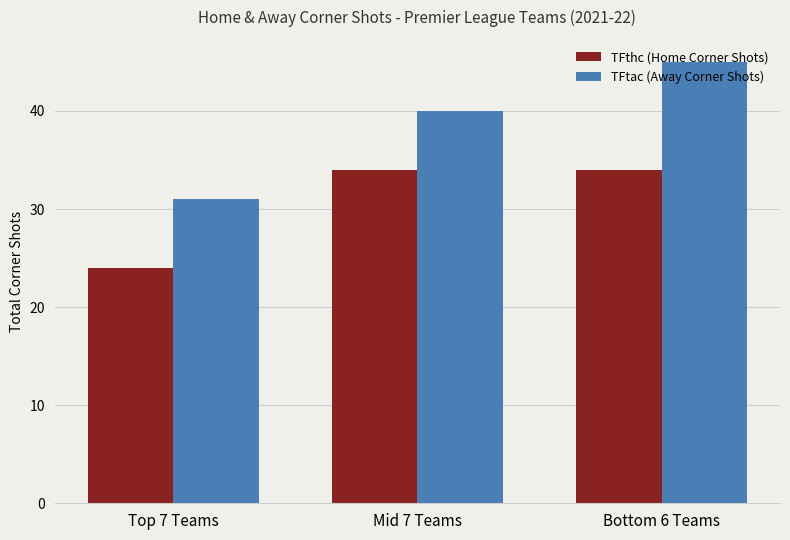

The value of TFthc (Home Corner Shots) at Mid 7 Teams is 51. True or false?

False